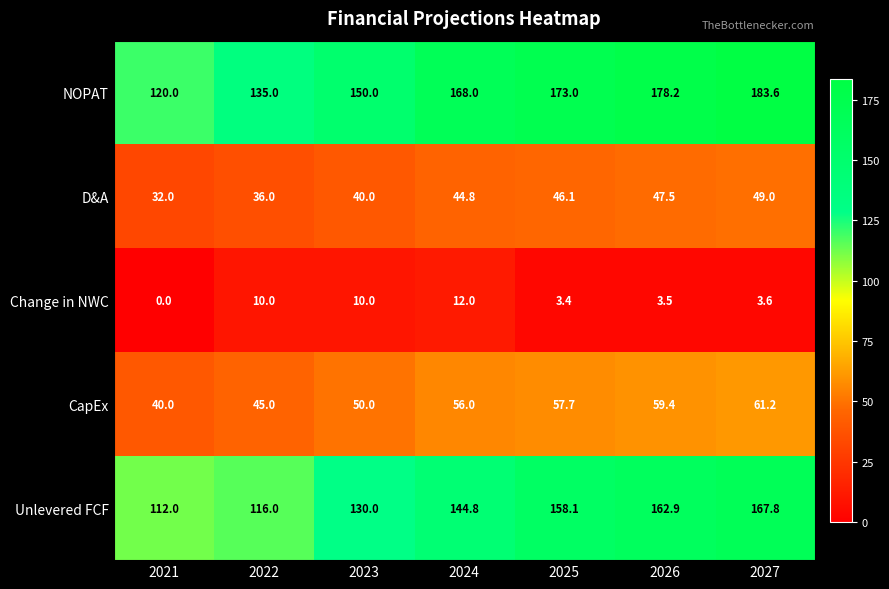

Is the value of NOPAT at 2023 greater than the value of D&A at 2025?

Yes